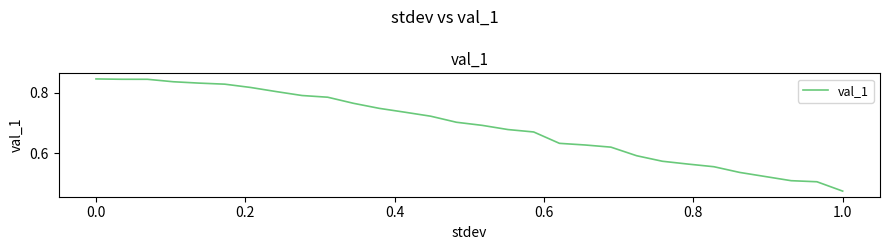

What is the difference between the maximum and minimum values?

0.4